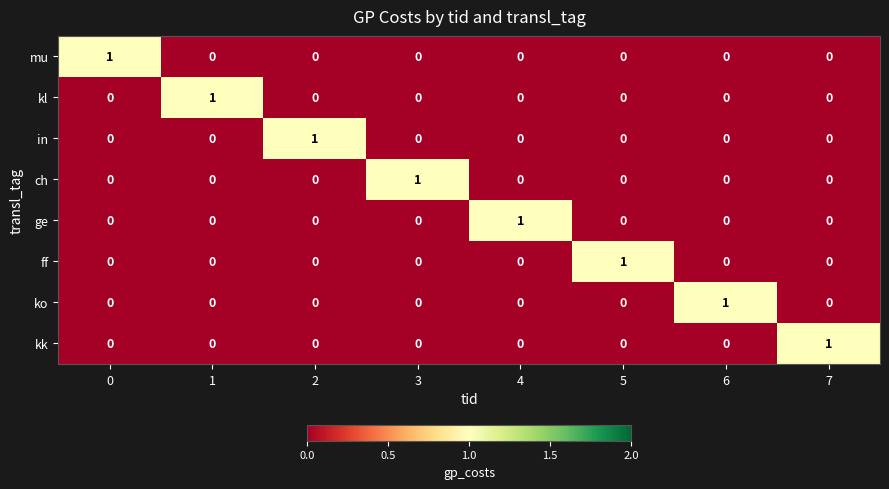

What is the total value across all series at 0?

1